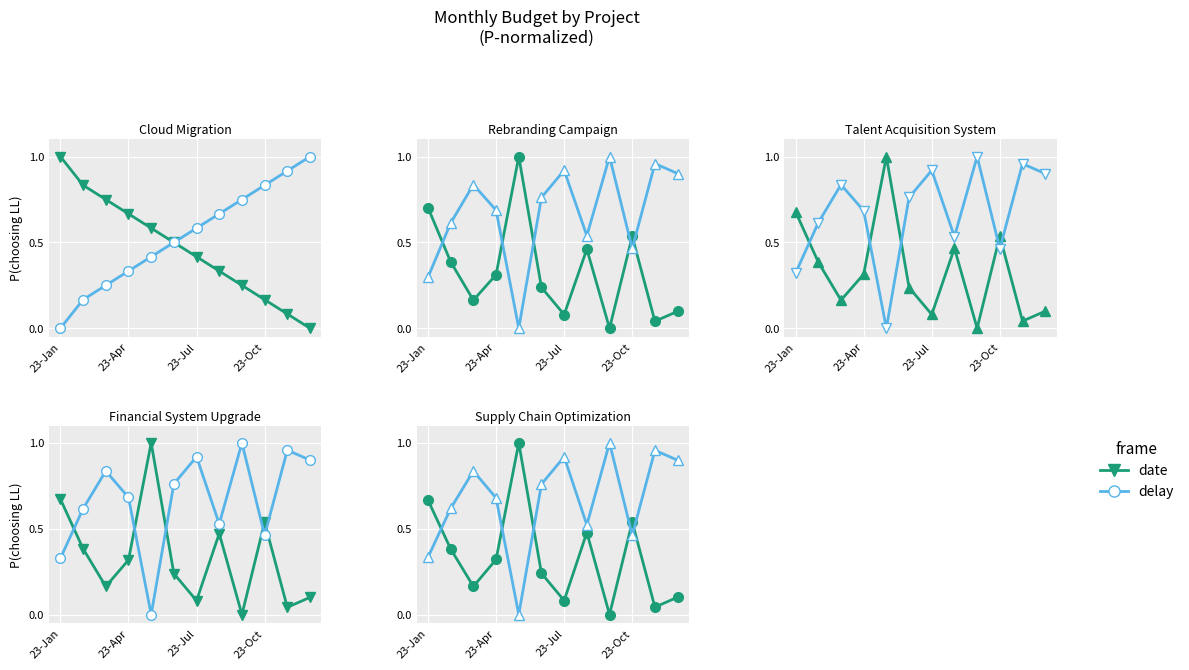

In delay, how many points are lower than both neighbors (excluding endpoints)?

3